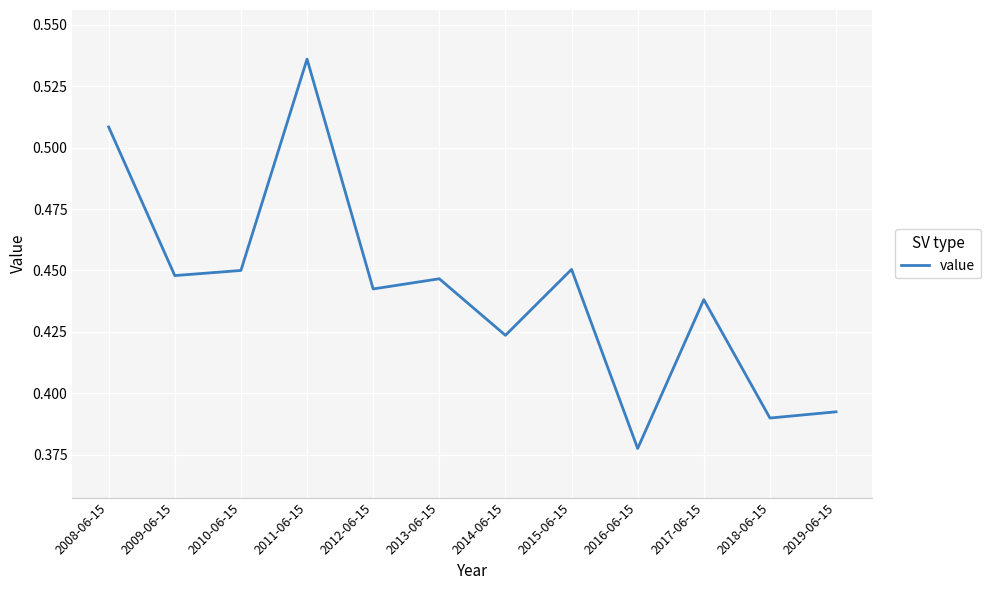

How many distinct data groups are displayed?

1